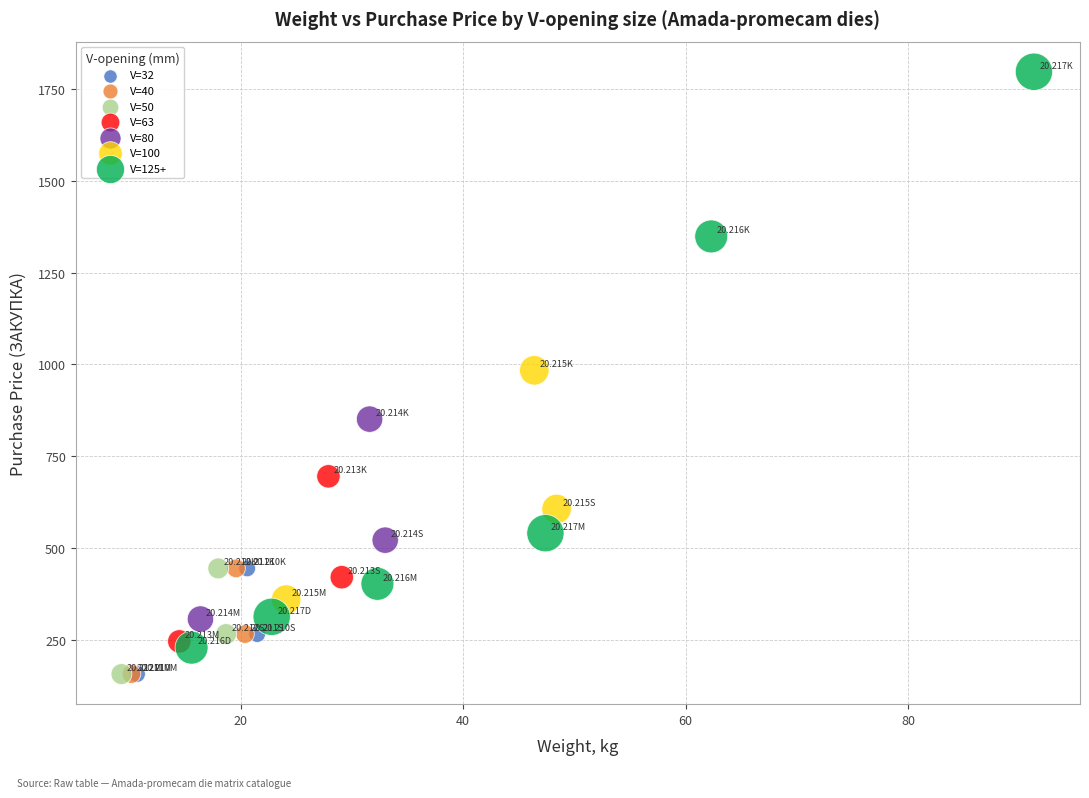

Which series reaches the maximum Y coordinate?

V=125+